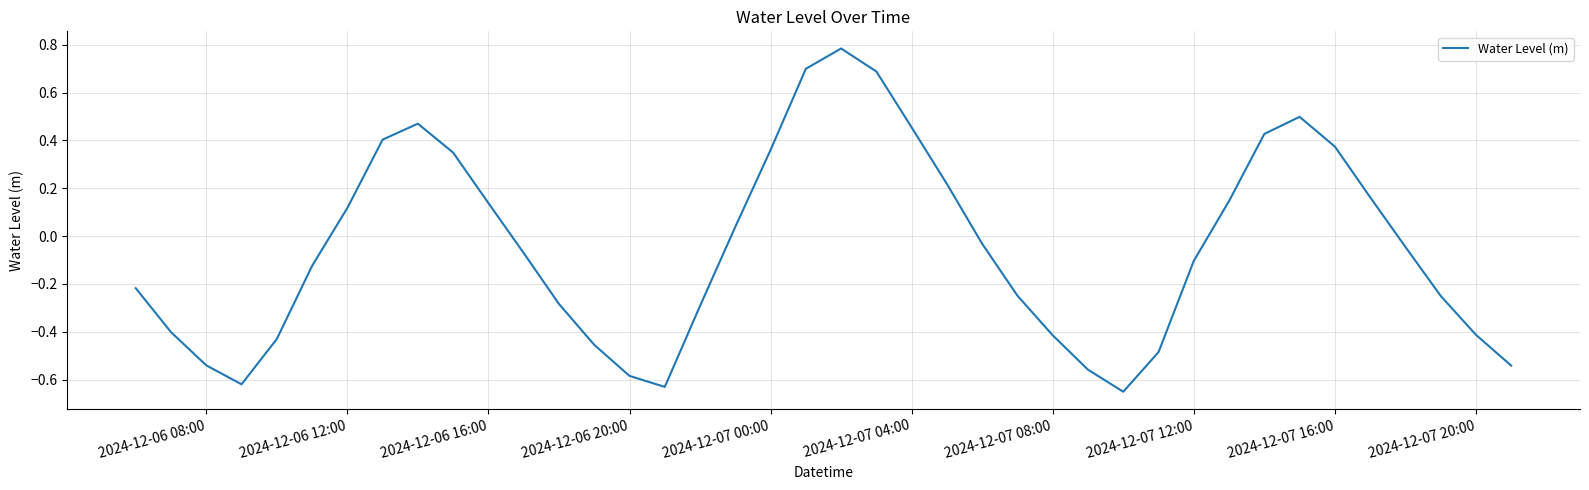

How many values are below zero?

23